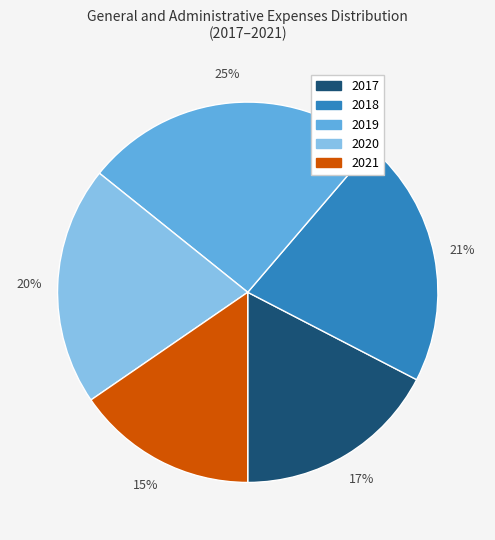

To the nearest percent, what is the difference between the largest and smallest slice percentages?

10%